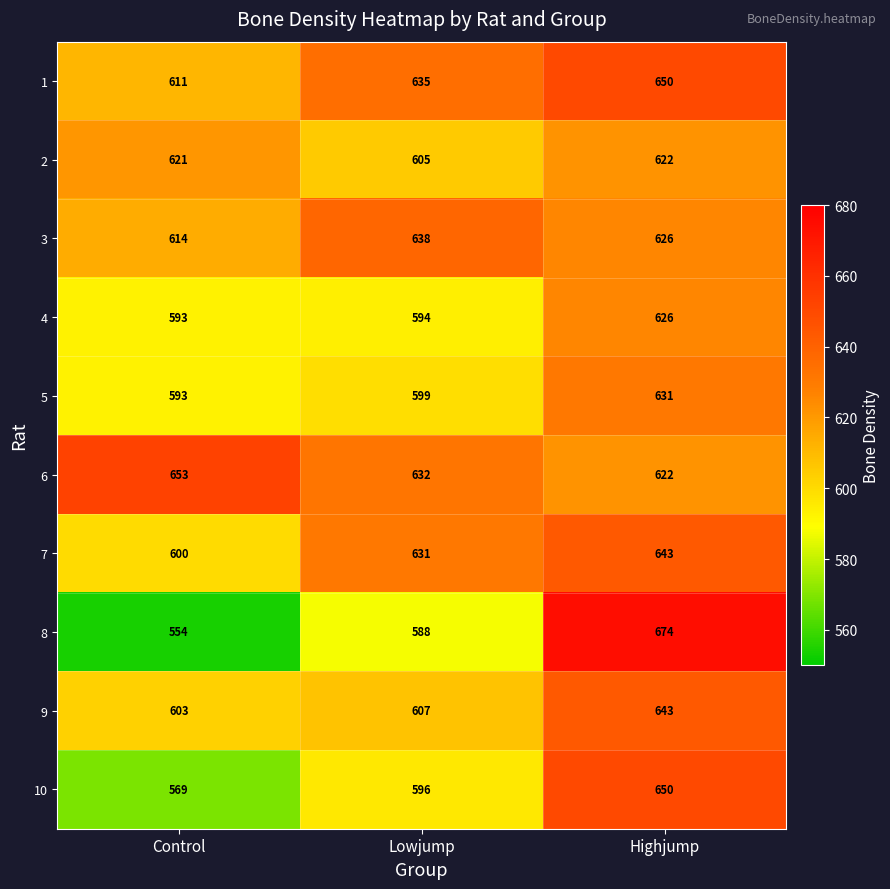

What is the average value of the 9 series?

618